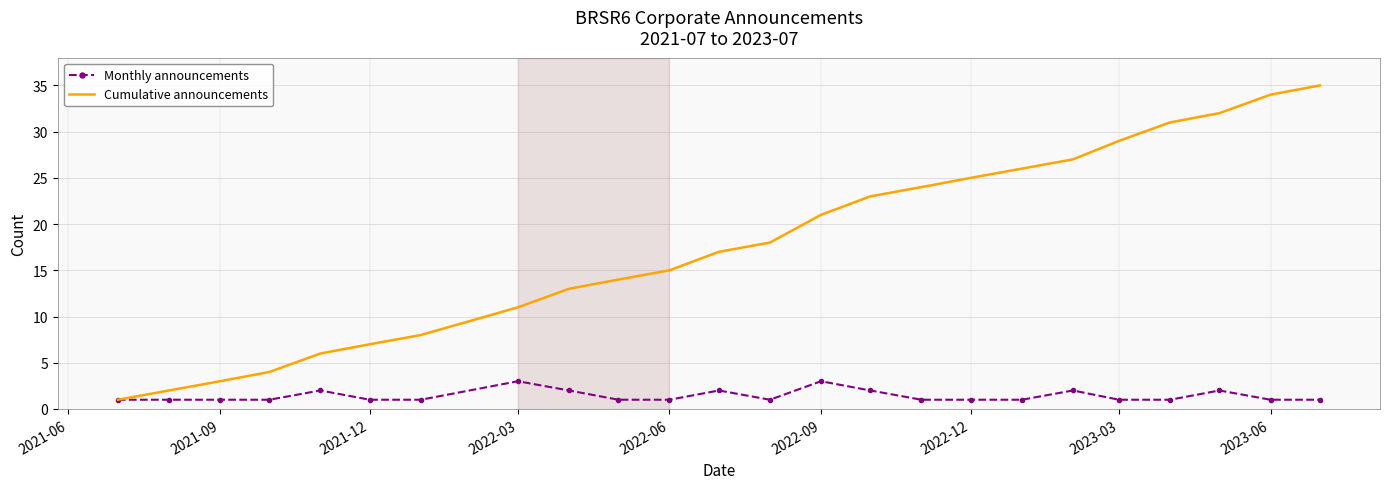

Which series has the widest spread of values?

Cumulative announcements